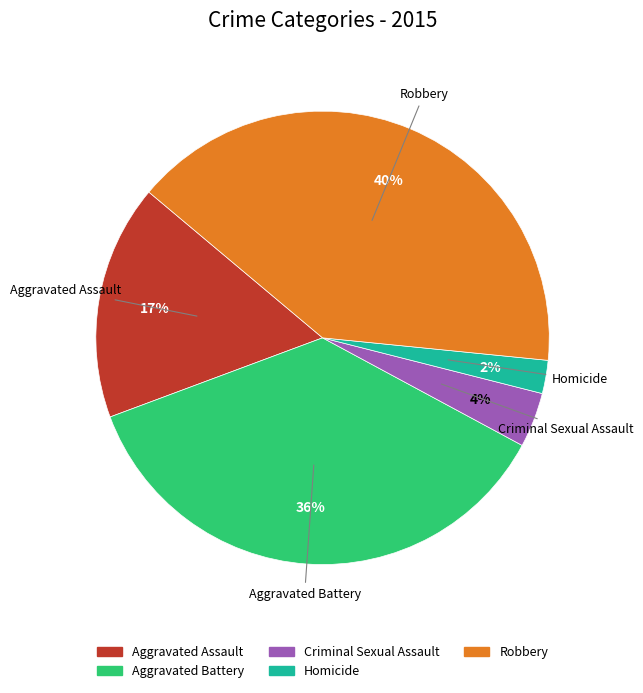

Combined, do Criminal Sexual Assault and Homicide account for over 50%?

No